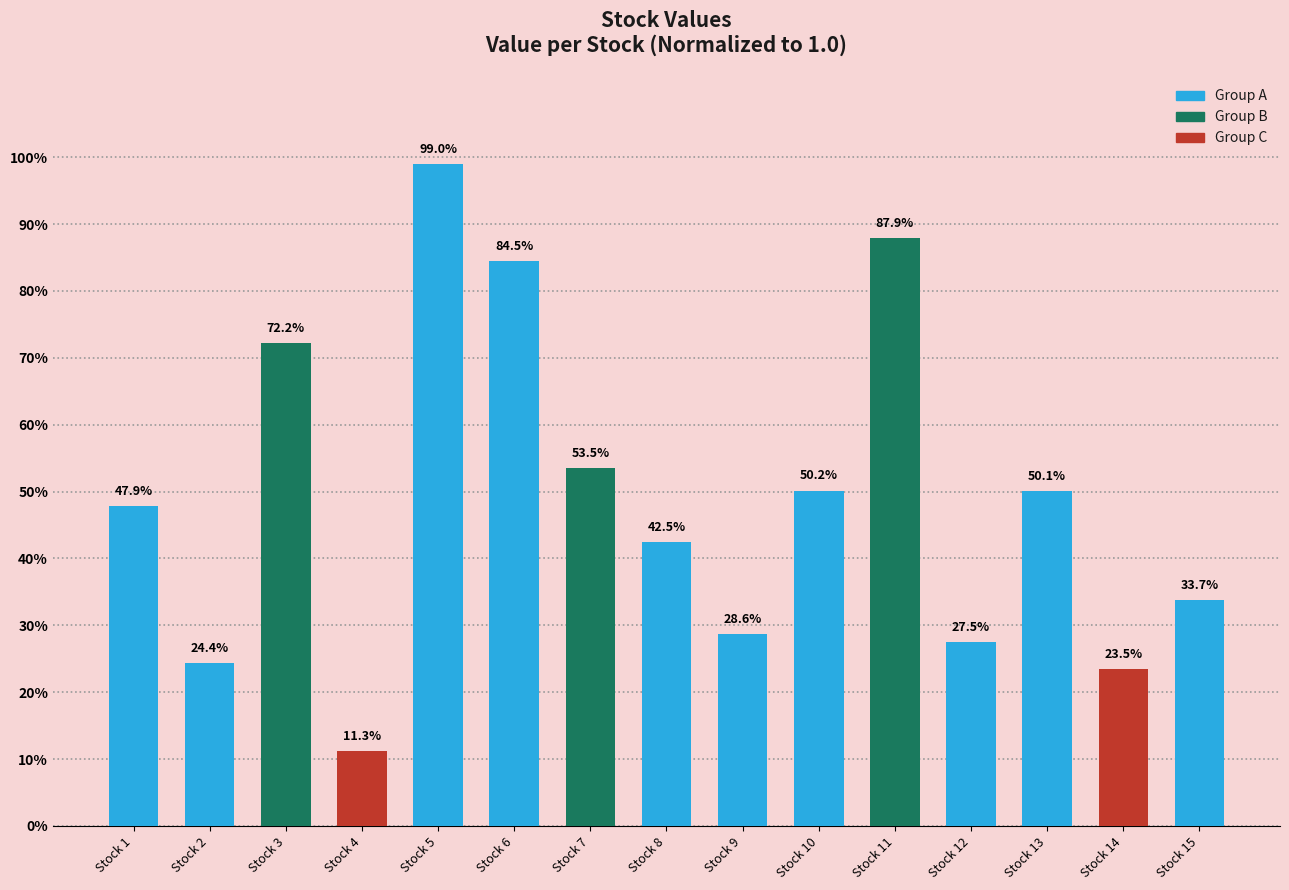

Which has a higher value, Stock 8 or Stock 10?

Stock 10